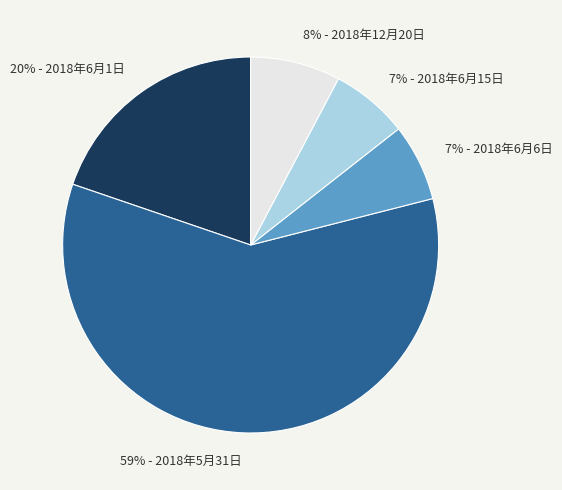

Does any single category account for the majority?

Yes